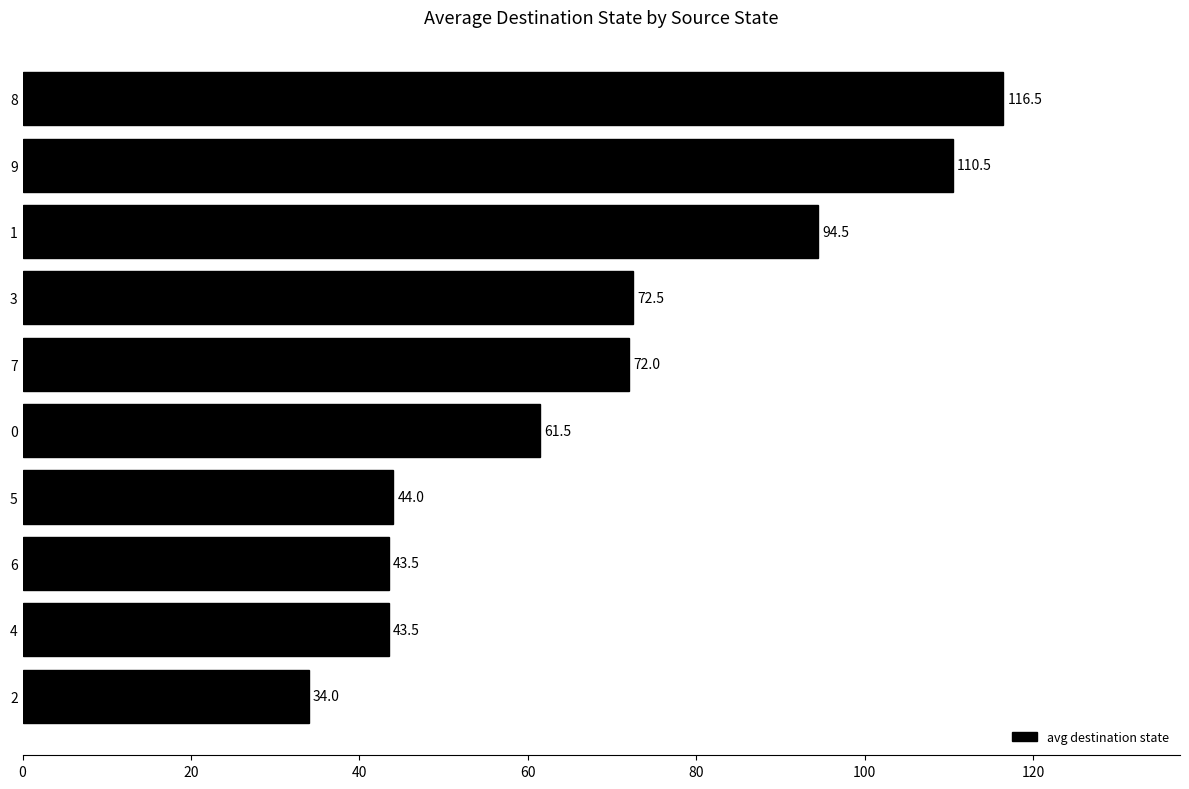

Which category has the highest value across all series?

8